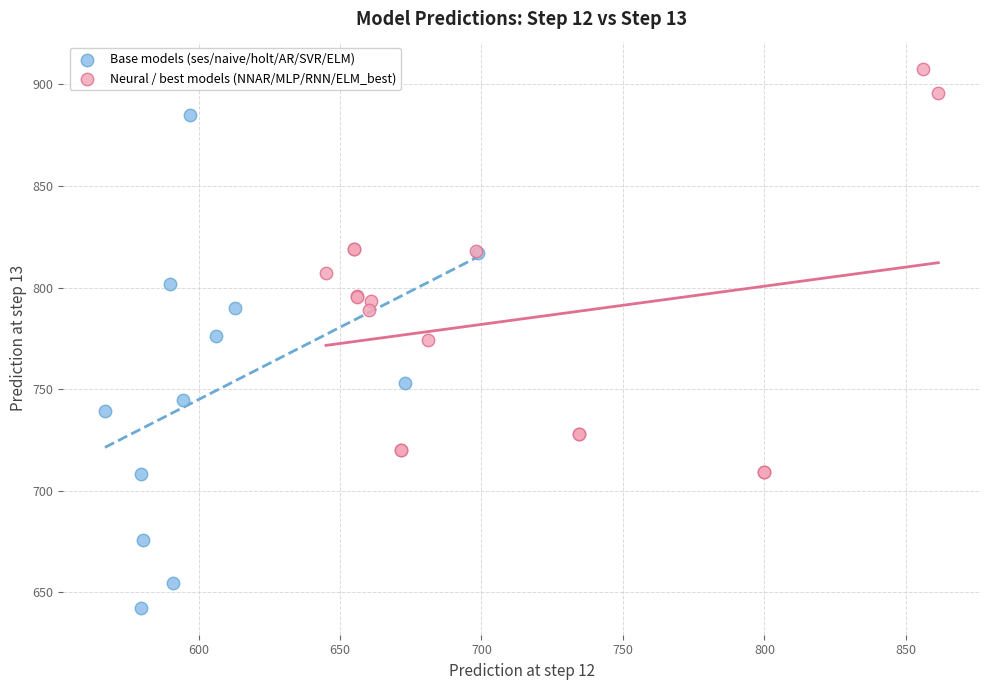

Which series has the largest Y range (max minus min)?

Base models (ses/naive/holt/AR/SVR/ELM)